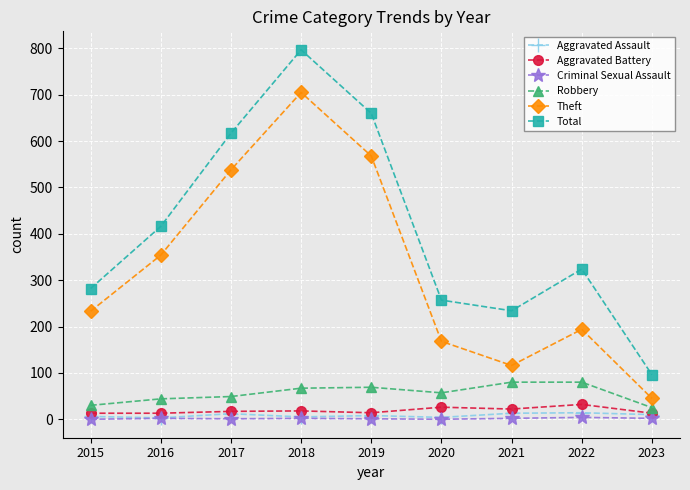

Is the value of Criminal Sexual Assault at 2022 greater than the value of Robbery at 2023?

No